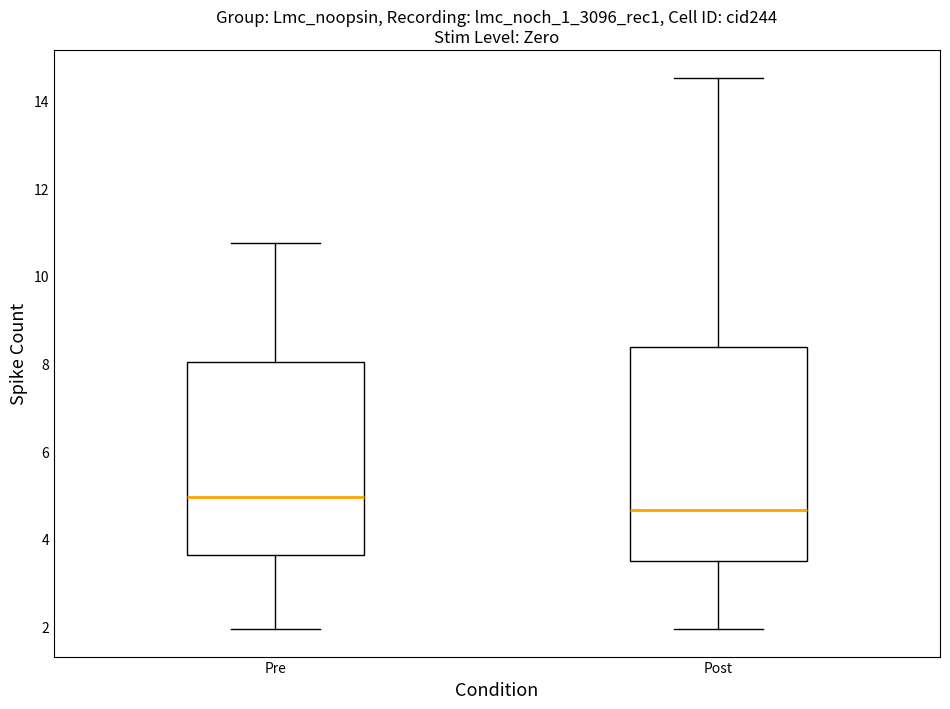

Which box is the tallest, from its lower edge to its upper edge?

Post